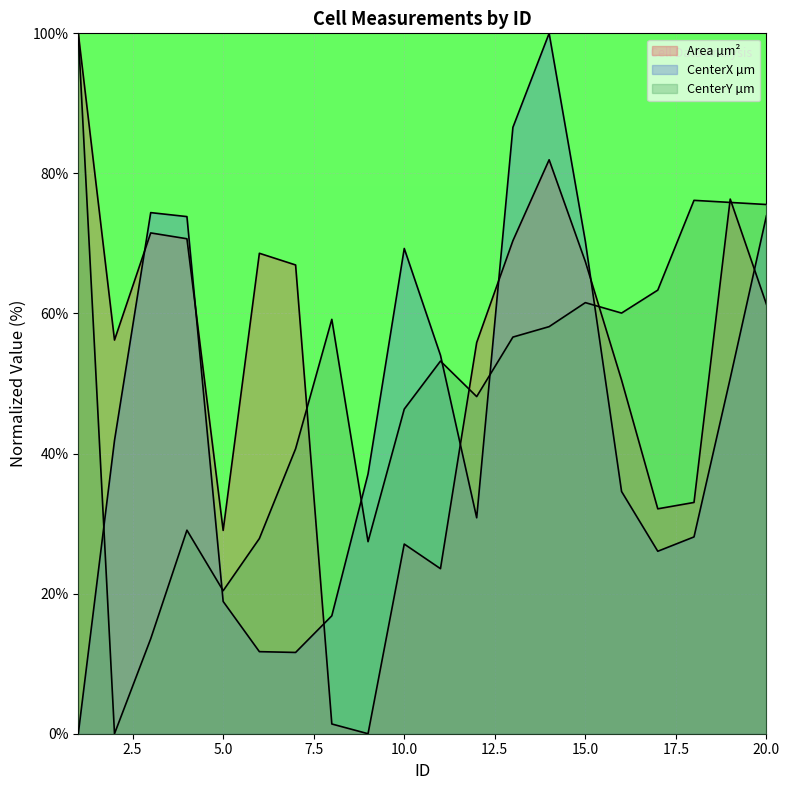

What are all the series names shown in the legend?

Area µm², CenterX µm, CenterY µm